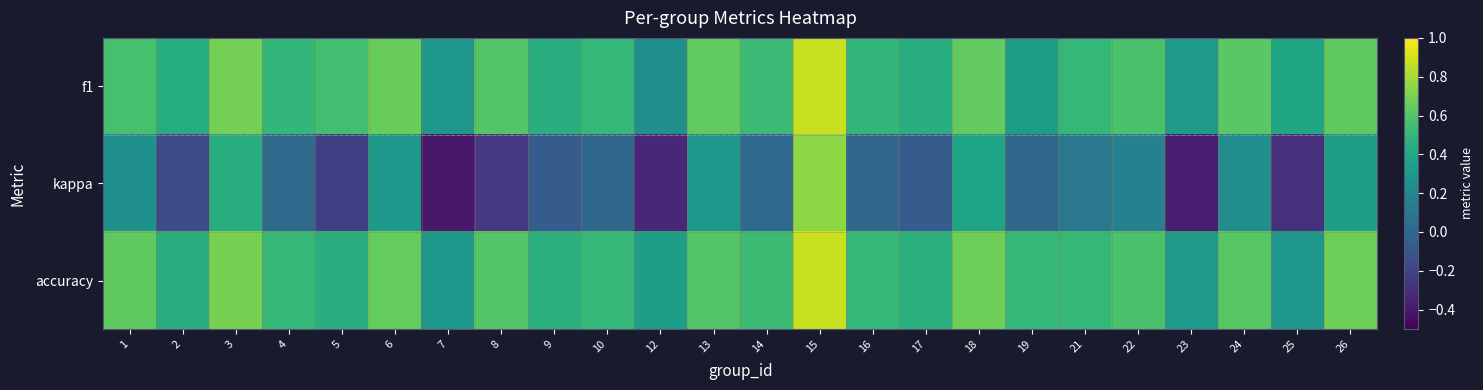

Reading right to left, what are all the values shown in this chart?

f1: 26=0.6	25=0.4	24=0.6	23=0.3	22=0.6	21=0.5	19=0.3	18=0.6	17=0.4	16=0.5	15=0.9	14=0.5	13=0.6	12=0.2	10=0.5	9=0.4	8=0.6	7=0.3	6=0.6	5=0.5	4=0.5	3=0.7	2=0.4	1=0.6
kappa: 26=0.3	25=-0.3	24=0.2	23=-0.4	22=0.2	21=0.1	19=0.0	18=0.4	17=-0.1	16=0.0	15=0.7	14=0.0	13=0.3	12=-0.3	10=0.0	9=-0.1	8=-0.2	7=-0.4	6=0.3	5=-0.2	4=0.0	3=0.4	2=-0.2	1=0.2
accuracy: 26=0.7	25=0.3	24=0.6	23=0.3	22=0.6	21=0.5	19=0.5	18=0.7	17=0.5	16=0.5	15=0.9	14=0.5	13=0.6	12=0.3	10=0.5	9=0.5	8=0.6	7=0.3	6=0.6	5=0.4	4=0.5	3=0.7	2=0.4	1=0.6